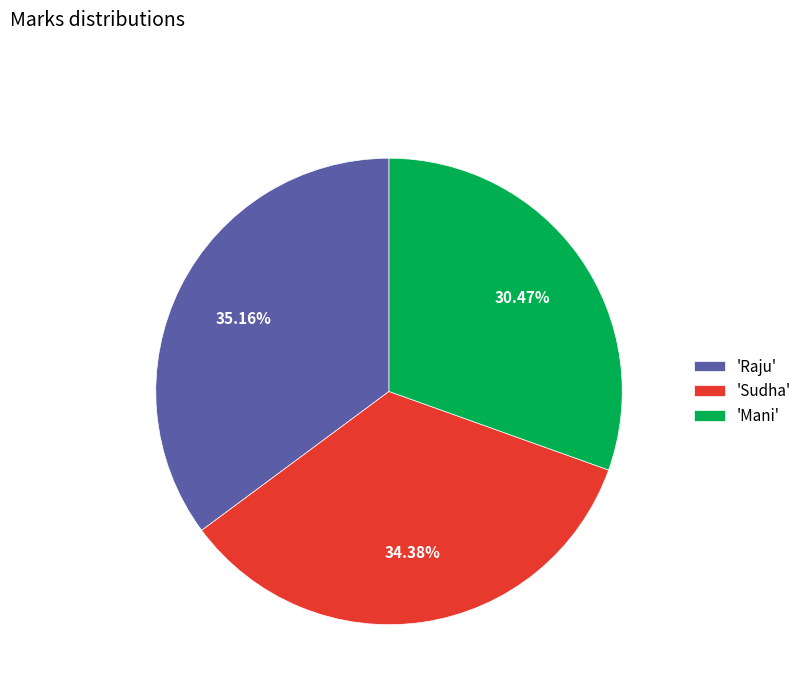

Approximately how many times larger is the value at 'Raju' compared to 'Sudha'?

1.0